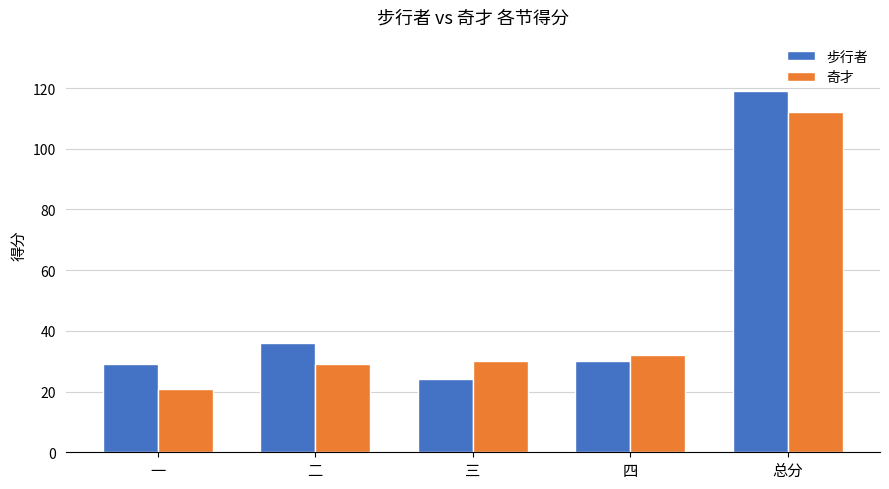

Reading right to left, extract all data points from this chart.

步行者: 总分=119	四=30	三=24	二=36	一=29
奇才: 总分=112	四=32	三=30	二=29	一=21